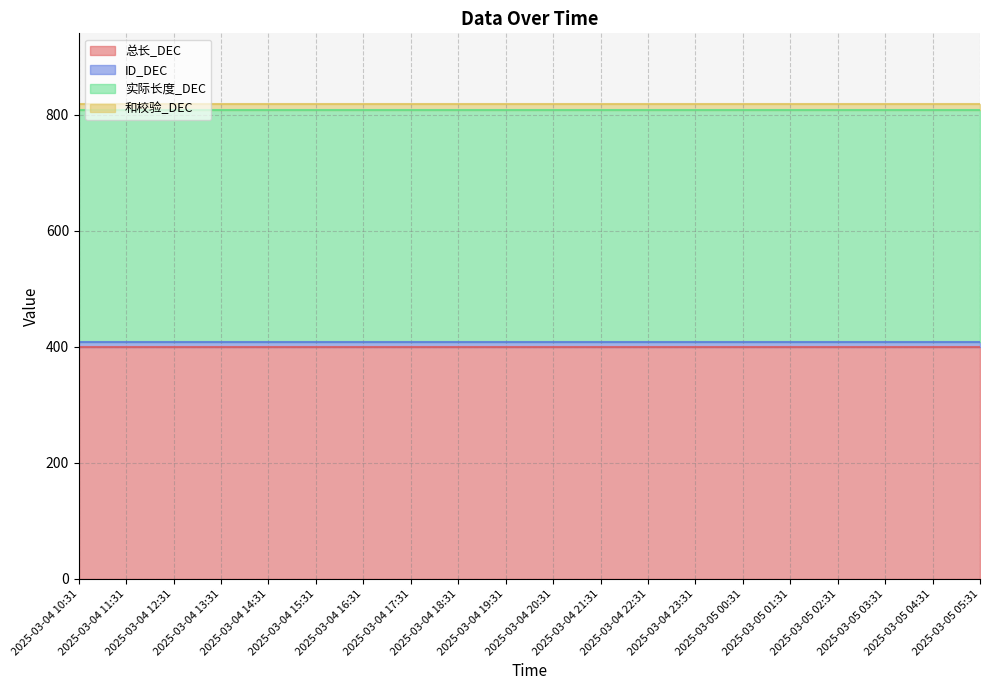

At which category does the chart reach its minimum across all series?

2025-03-04 10:31